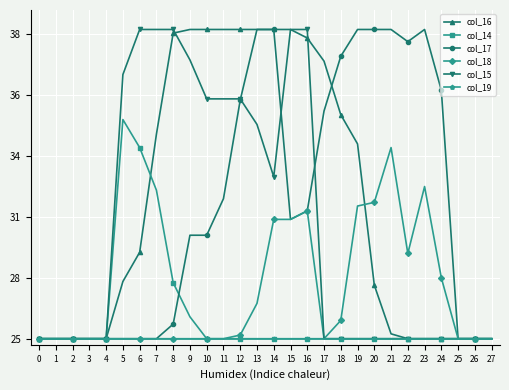

What are all the series names shown in the legend?

col_16, col_14, col_17, col_18, col_15, col_19